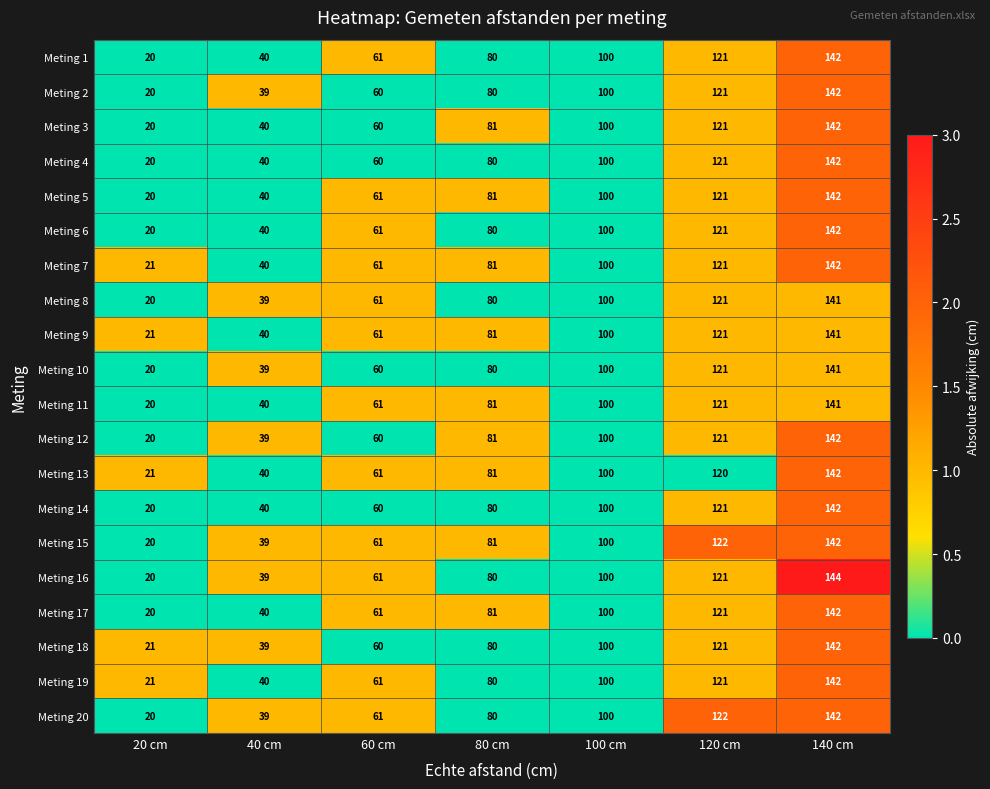

How many distinct data groups are displayed?

20